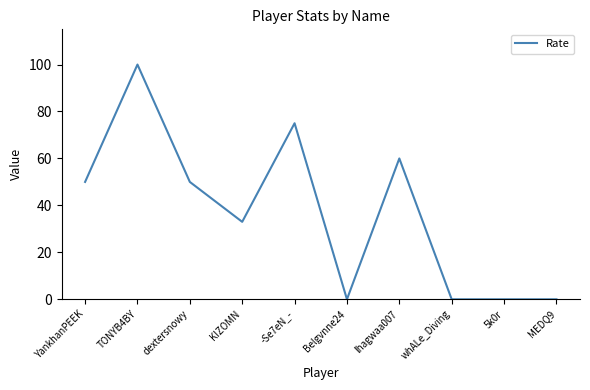

What is the change in value from TONYB4BY to 5k0r?

-100